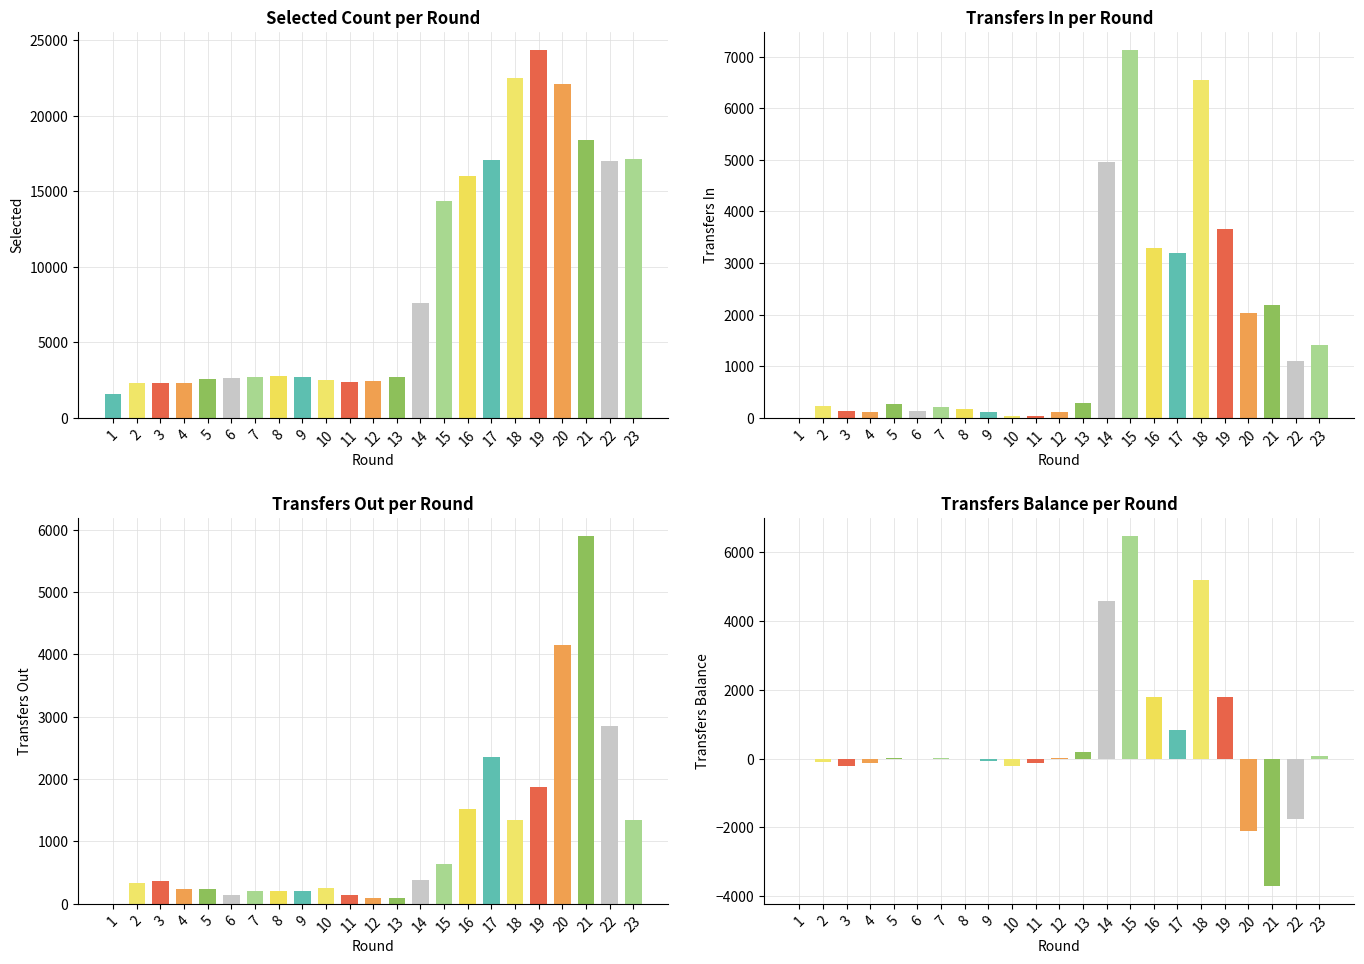

Which label corresponds to the largest value in the chart?

19